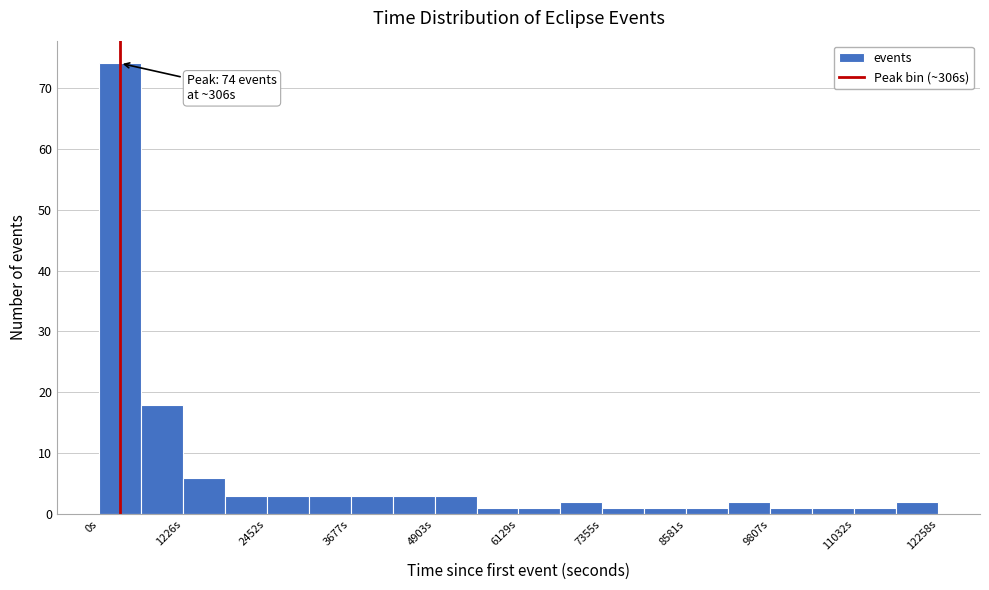

Around what value on the x-axis is the tallest bar? Give the approximate position of its centre, as read against the axis.

400